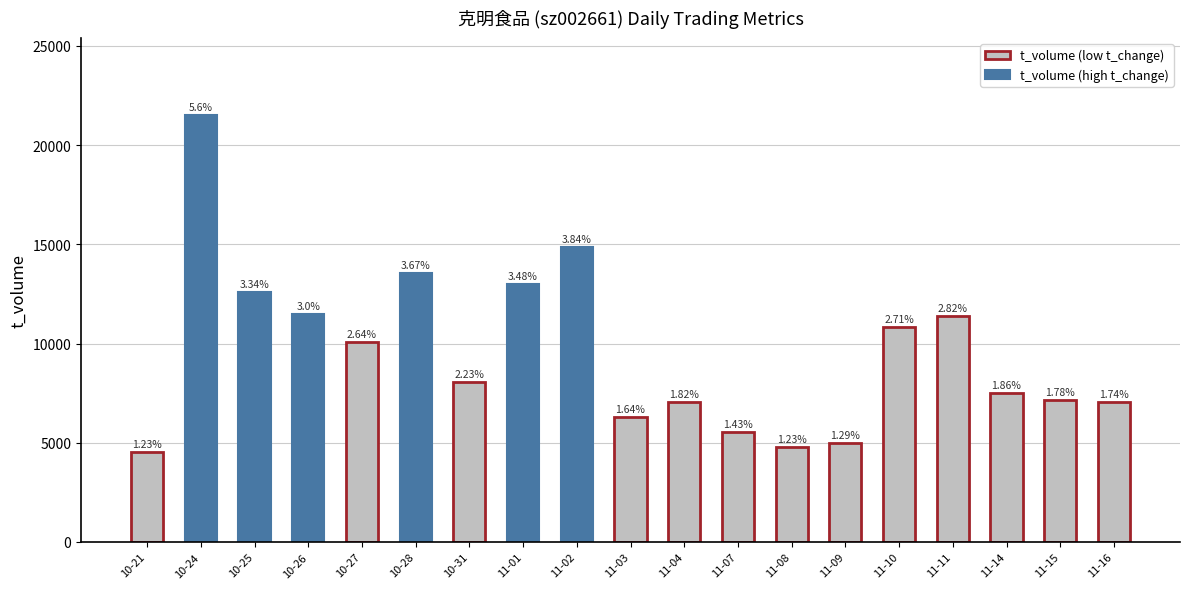

Is it true that t_change equals 1.3 at 2022-10-31?

False